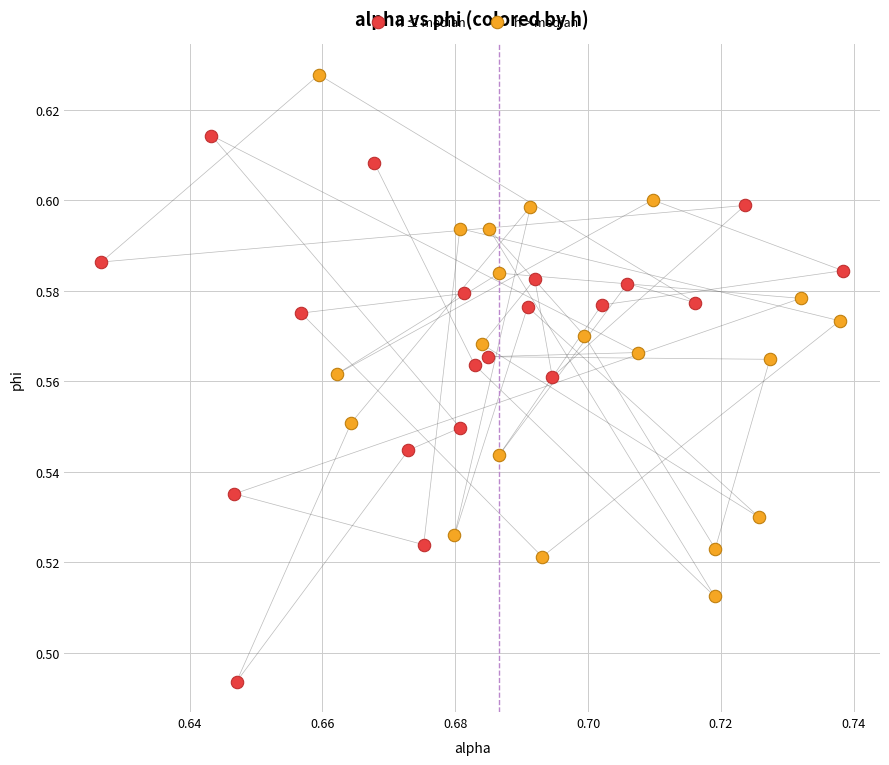

Which series reaches the maximum Y coordinate?

h > median